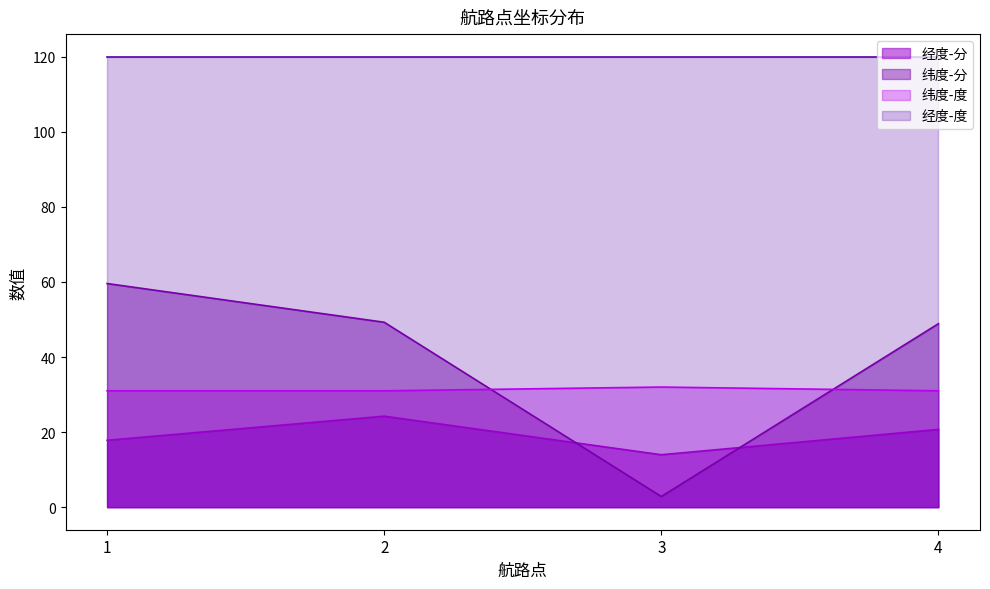

Read the 纬度-分 value at 1.

59.6